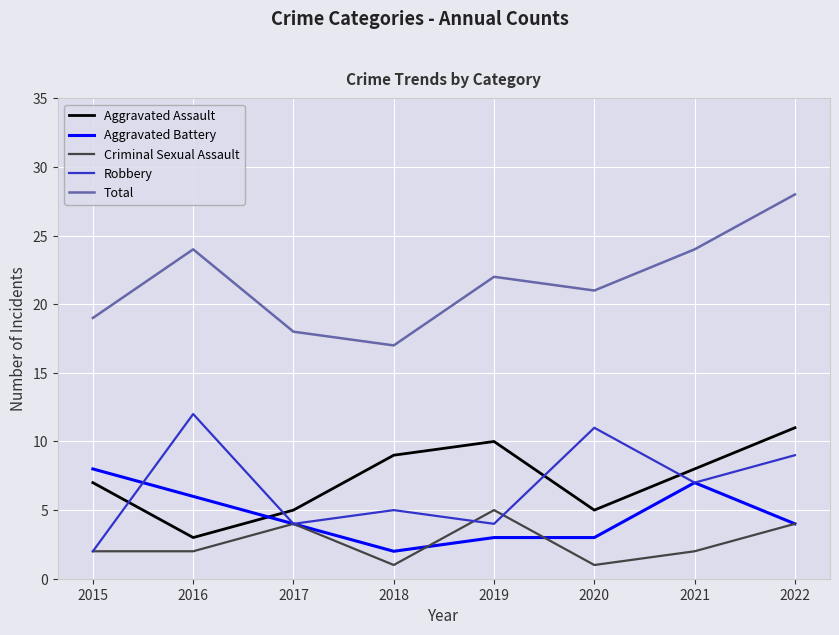

Is it true that Criminal Sexual Assault equals 2 at 2016?

True